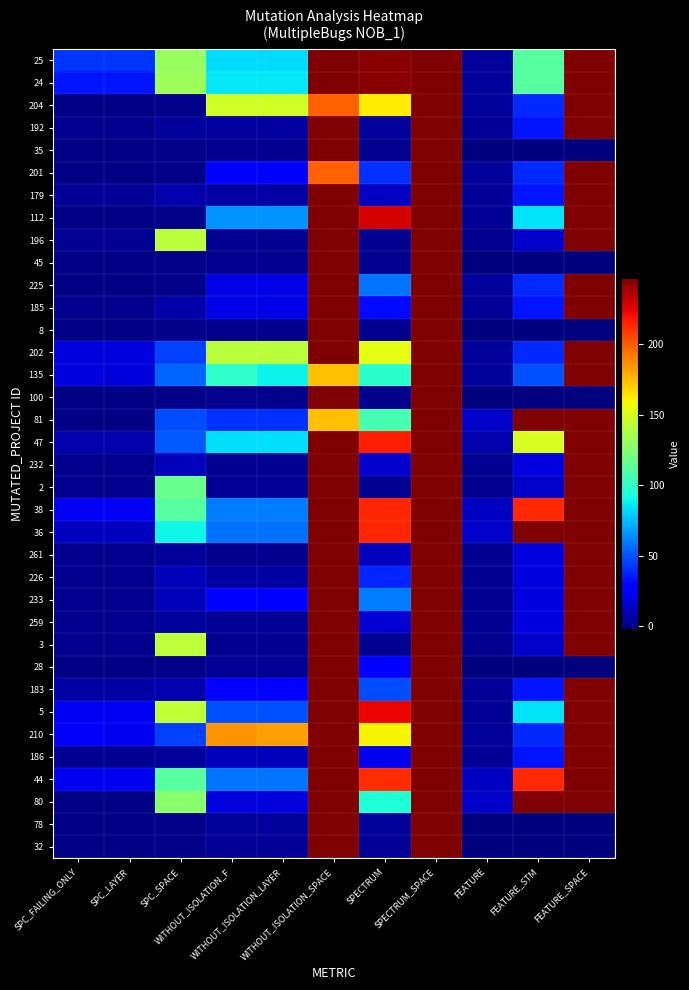

Count the number of categories in the chart.

11